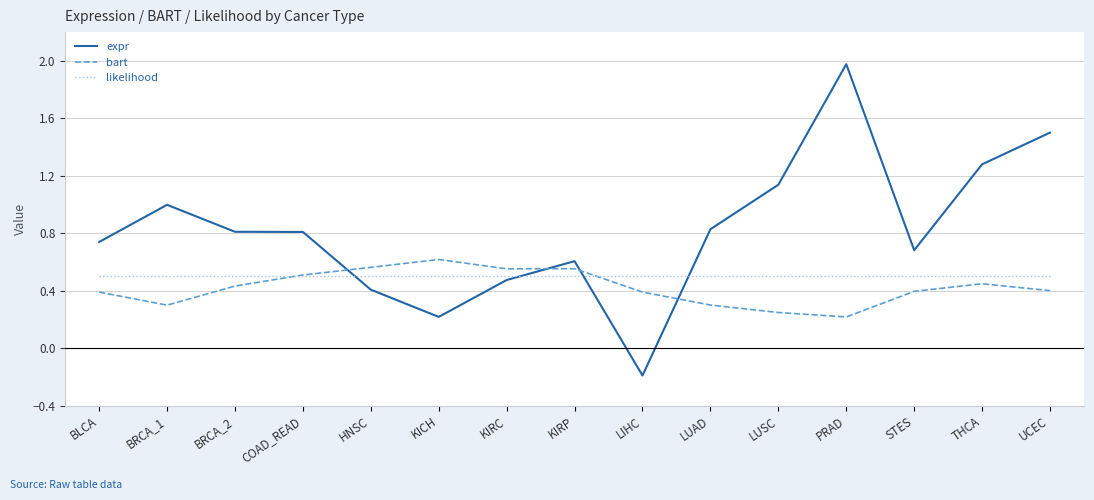

How many times do expr and bart cross each other?

4